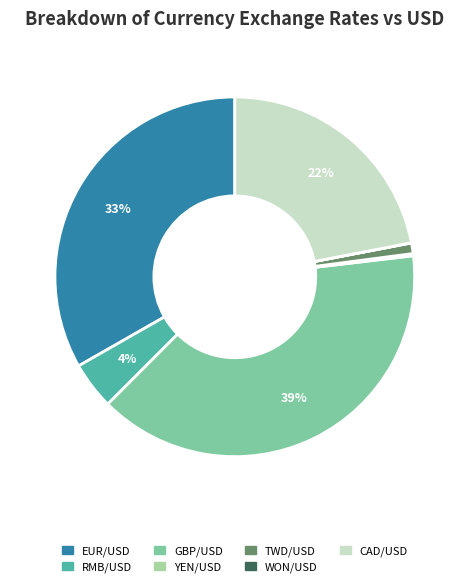

Is there a majority slice in this chart?

No